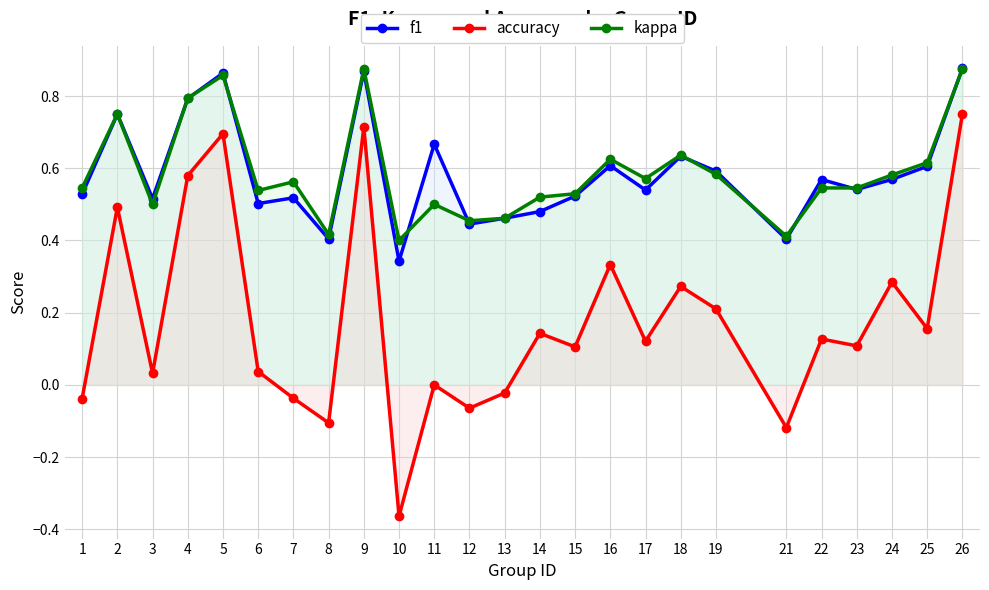

At how many categories does at least one series exceed 0?

25